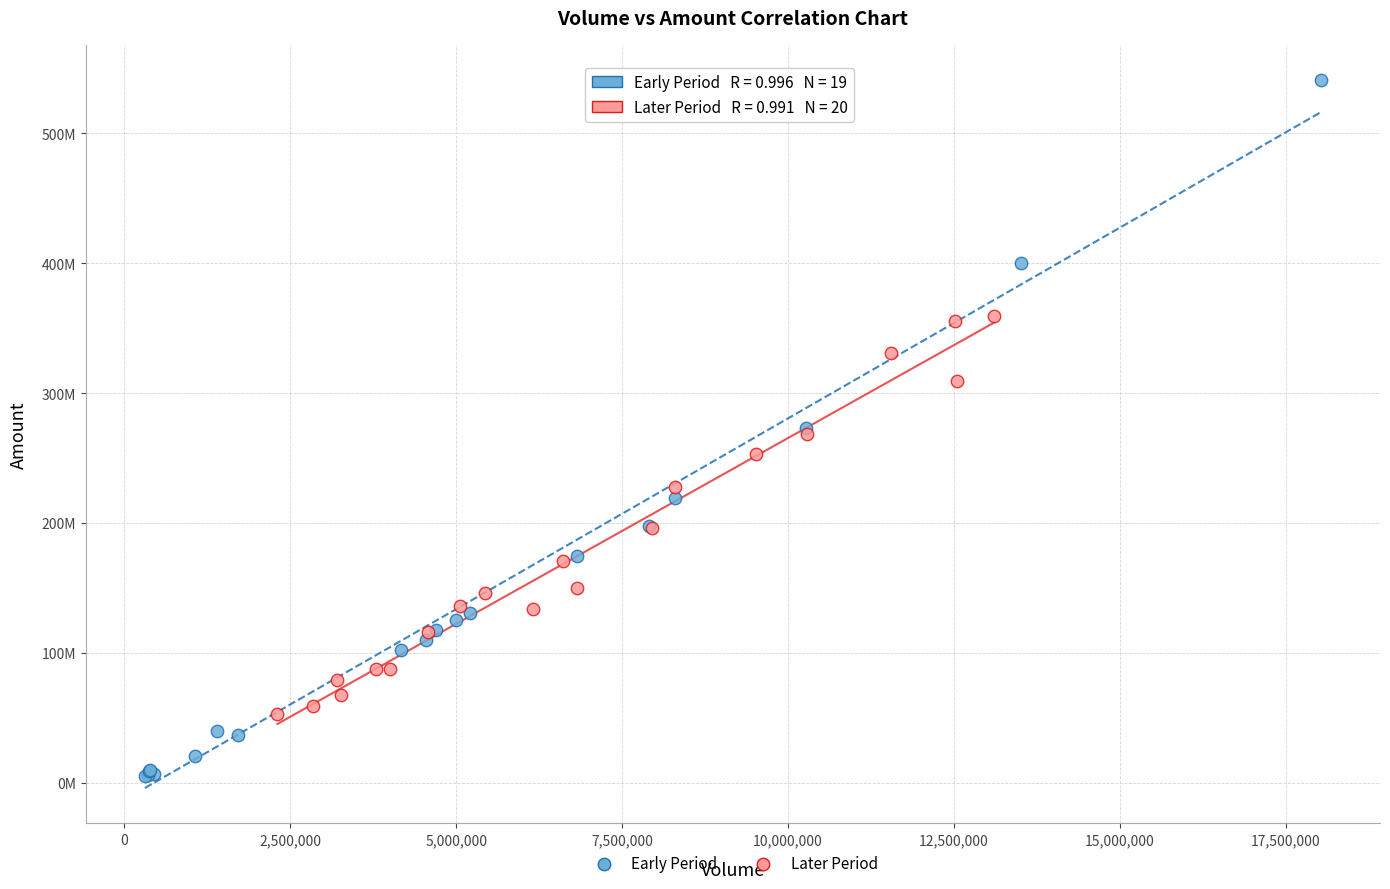

What are all the series names shown in the legend?

Early Period, Later Period